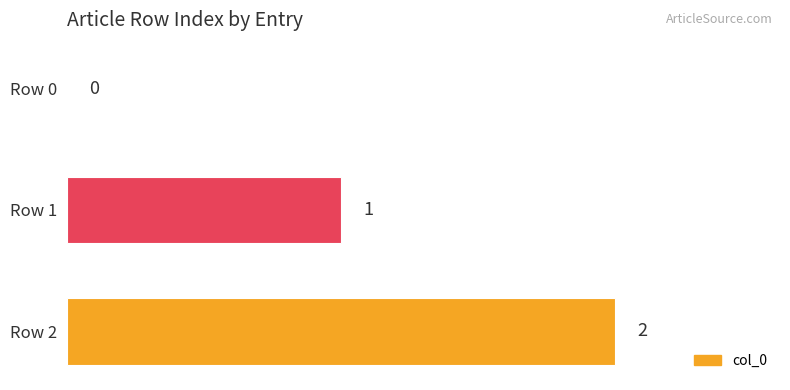

True or false: the data shows 2 at Row 2.

True